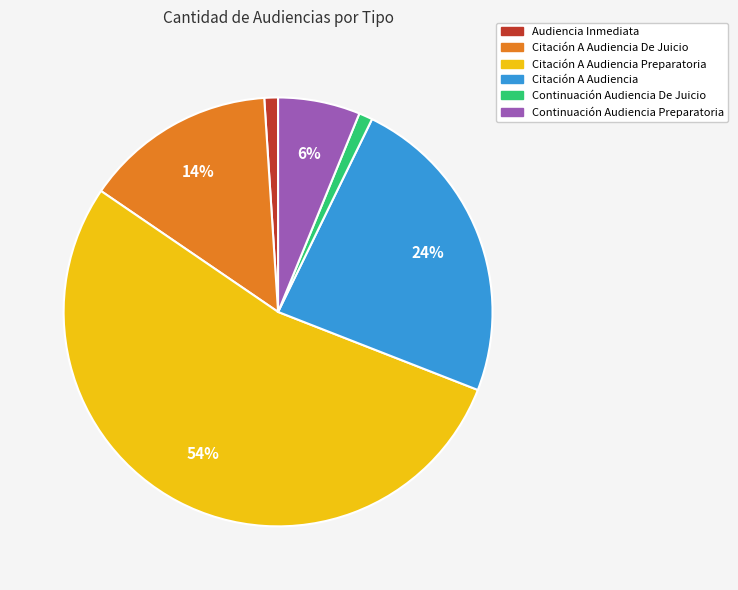

To the nearest percent, what is the average slice percentage?

17%